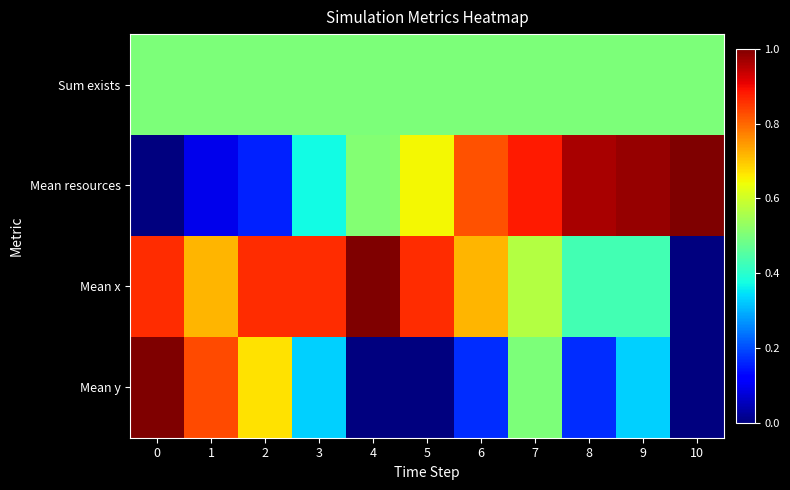

Which has a higher value, 1 or 10?

1